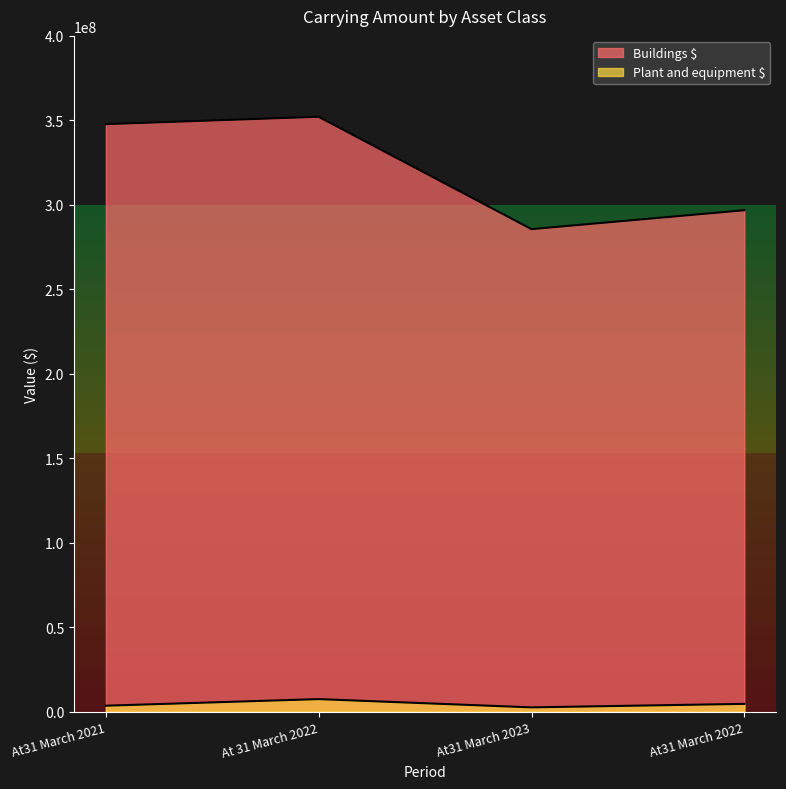

List the series in order of their overall mean, highest first.

Buildings $, Plant and equipment $